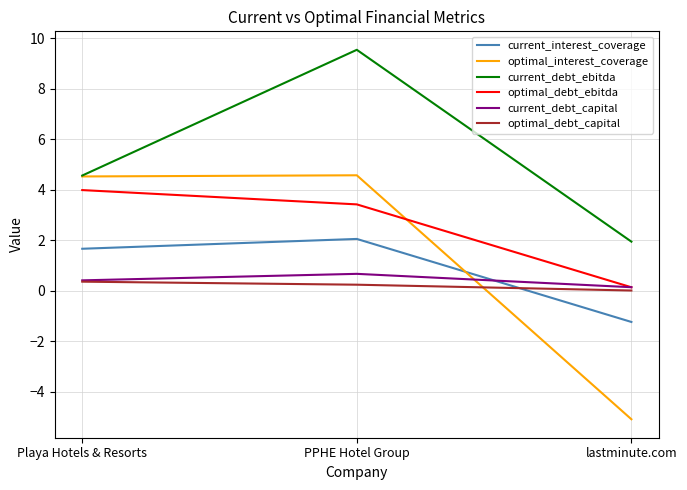

Which category has the highest value in the optimal_debt_ebitda series?

Playa Hotels & Resorts